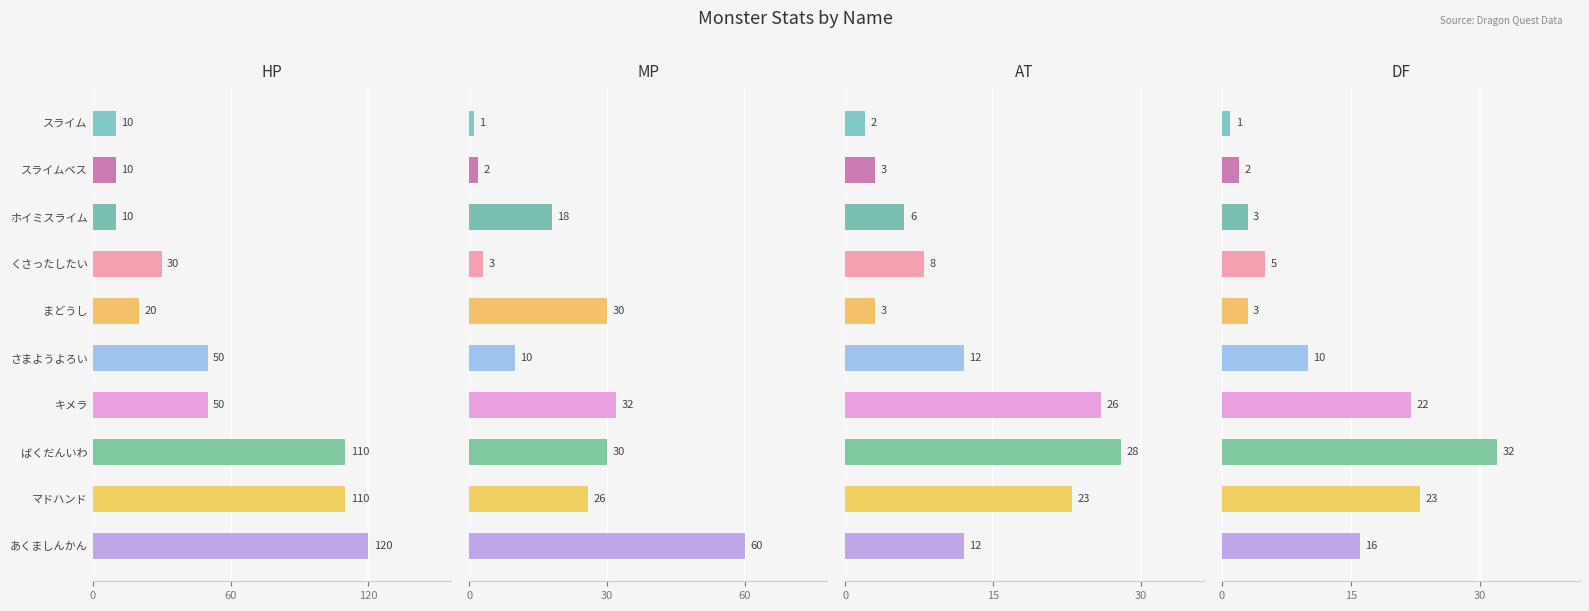

What are all the series names shown in the legend?

HP, MP, AT, DF